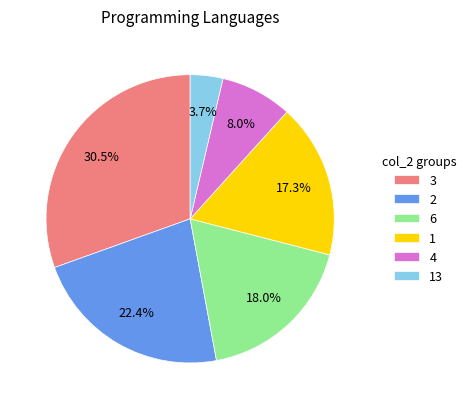

Do 6 and 2 together represent more than half of the pie?

No